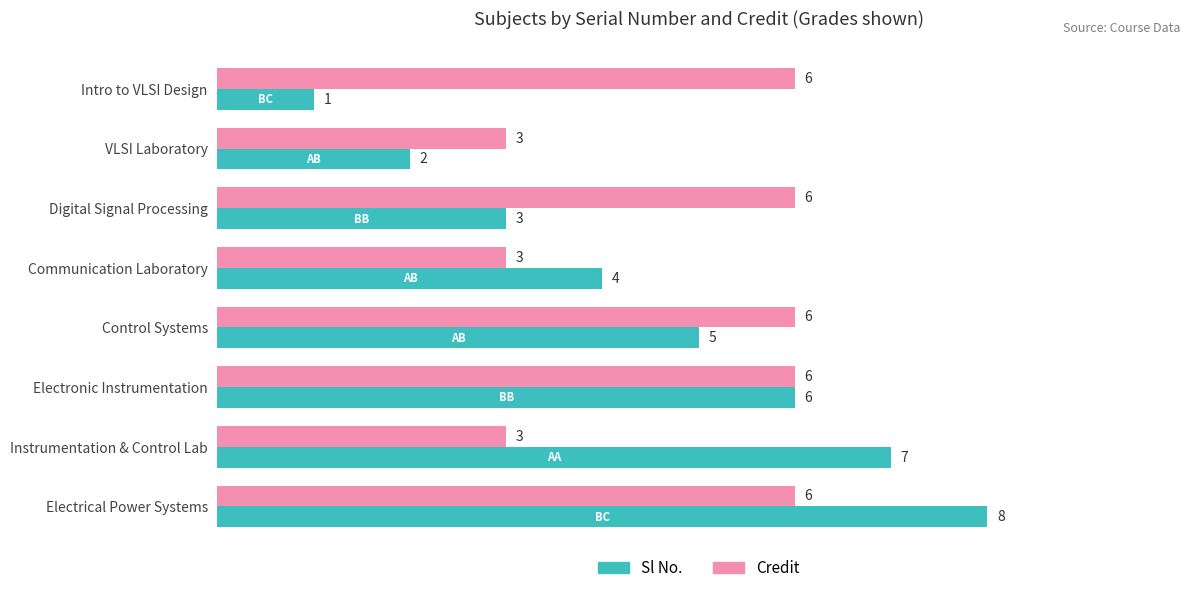

At how many categories does at least one series exceed 2?

8